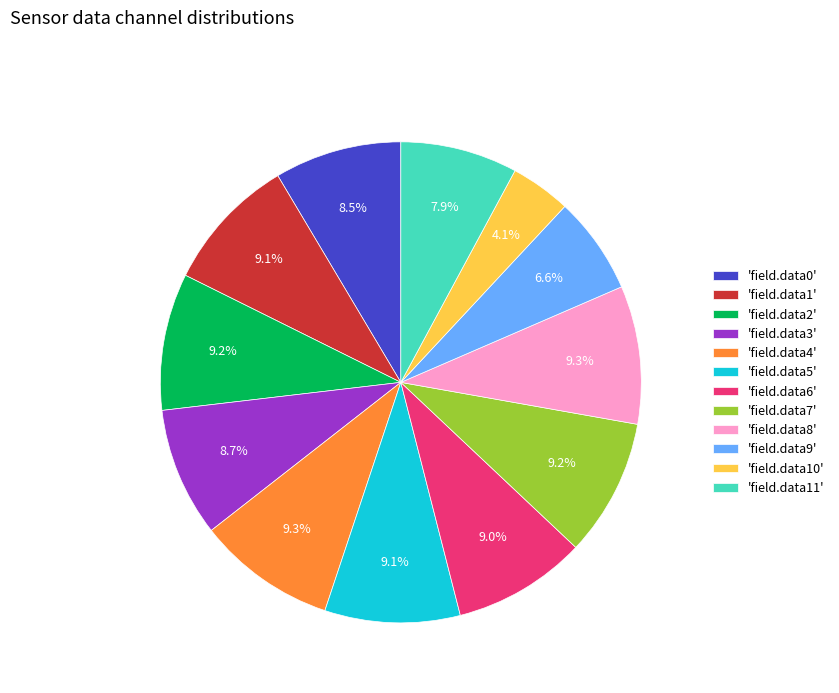

What is the smallest slice in the pie chart?

'field.data10'